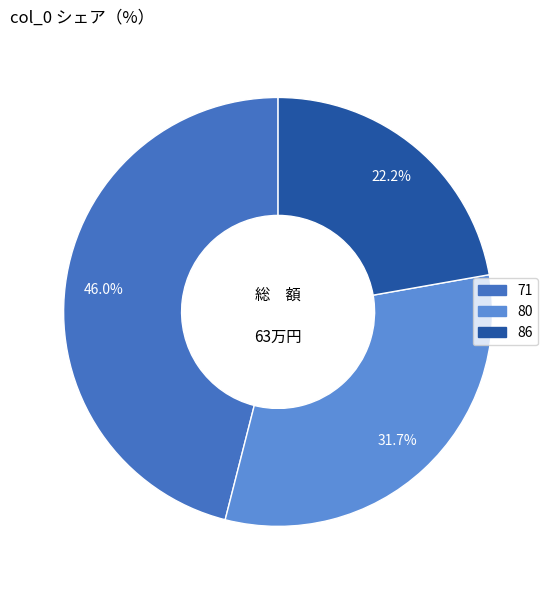

Approximately how many times larger is the value at 86 compared to 71?

0.5